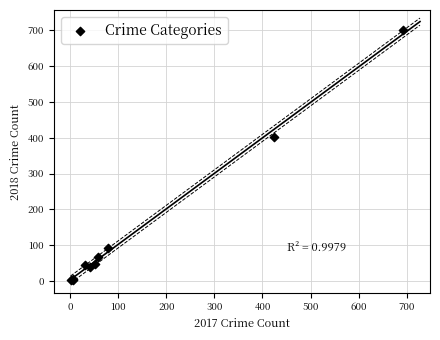

What Y value in the scatter plot is closest to 351?

402